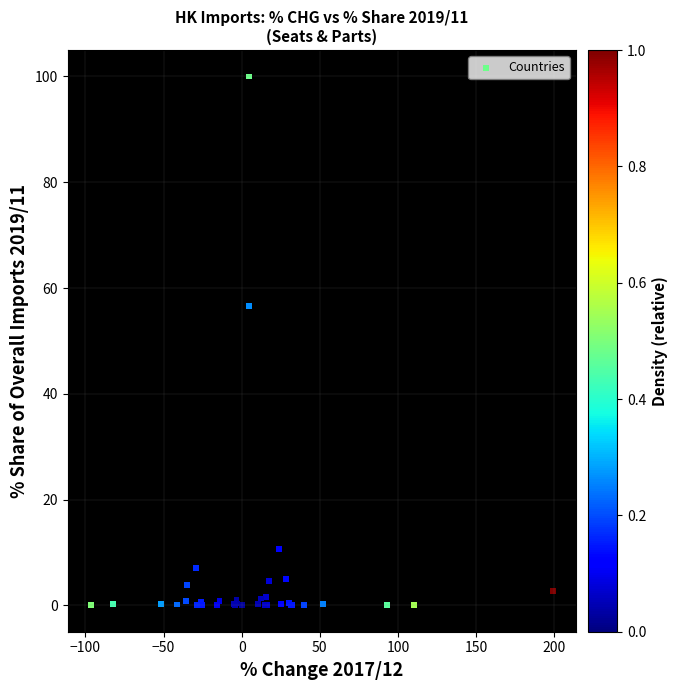

What Y value in the scatter plot is closest to 50?

56.6